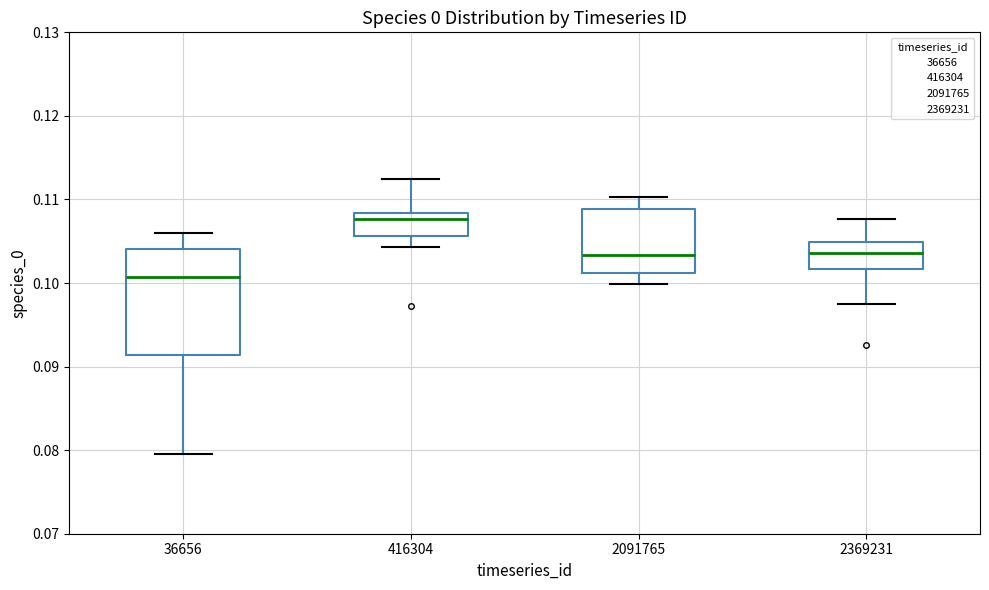

Where does the lower whisker of the box at x = 2091765 end on the y-axis? The values are not printed on the chart, so give them approximately, as read against the axis.

0.100